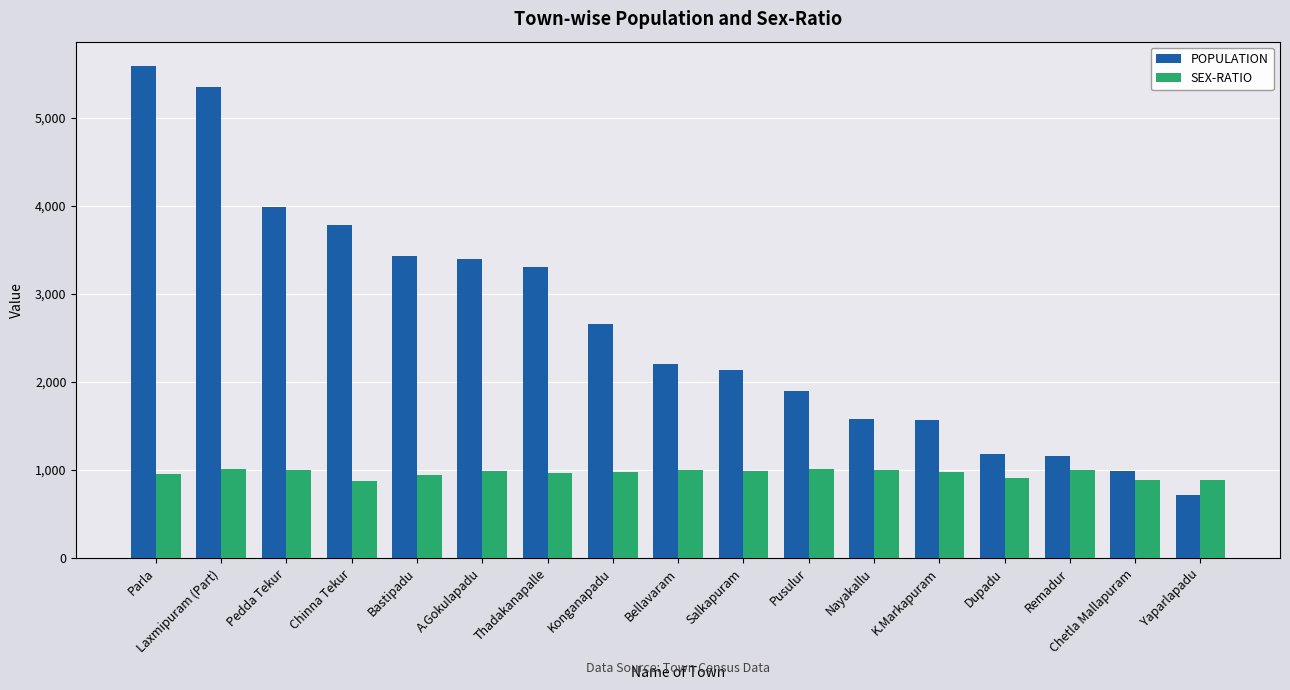

What are all the series names shown in the legend?

POPULATION, SEX-RATIO